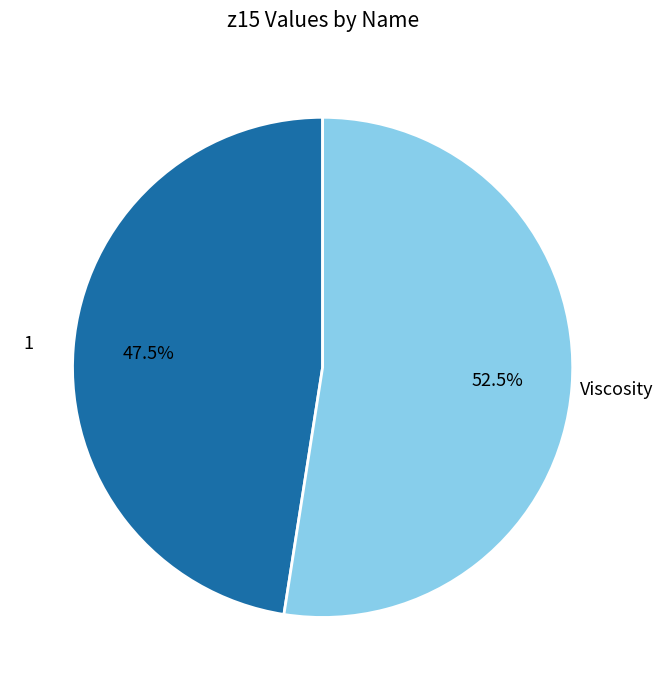

Is there any slice that represents more than half of the pie?

Yes